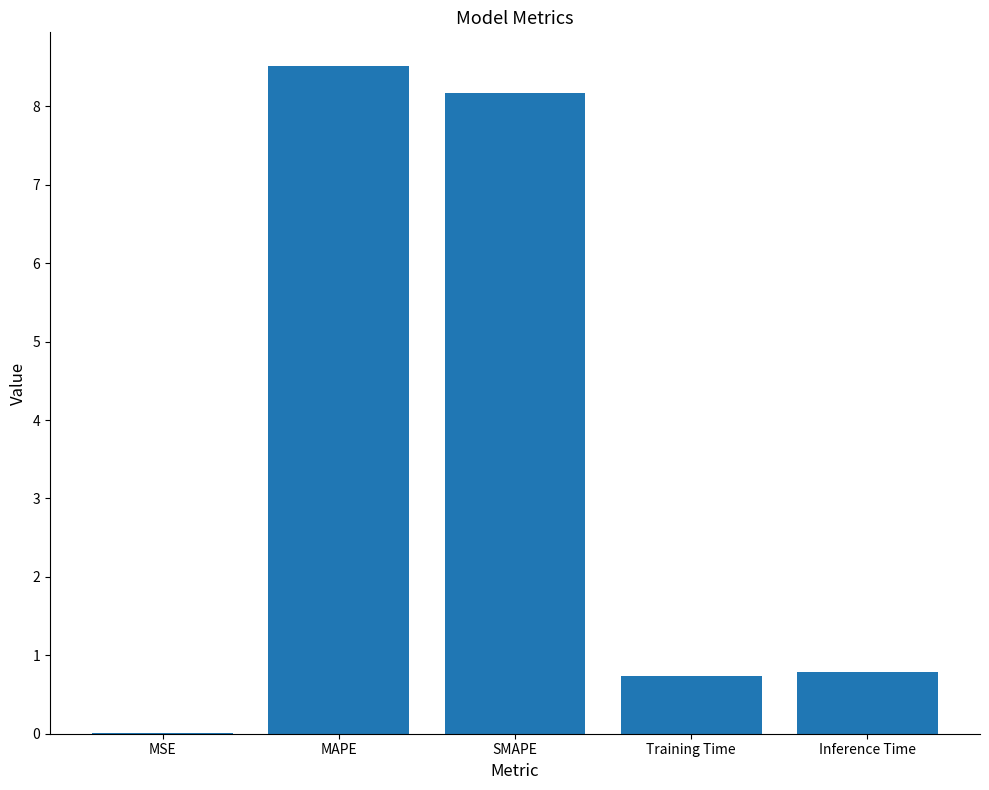

Which has a higher value, MSE or SMAPE?

SMAPE